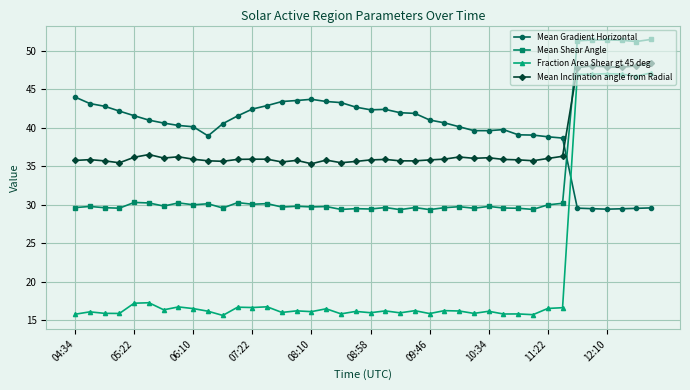

How many values in the Mean Gradient Horizontal series are below 41?

20